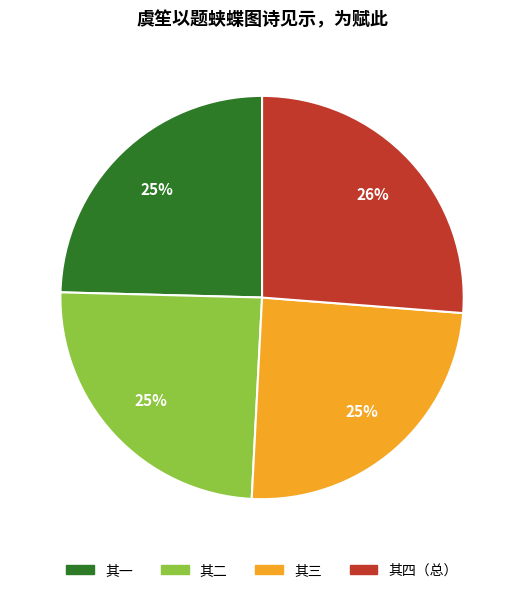

To the nearest percent, what is the average slice percentage?

25%